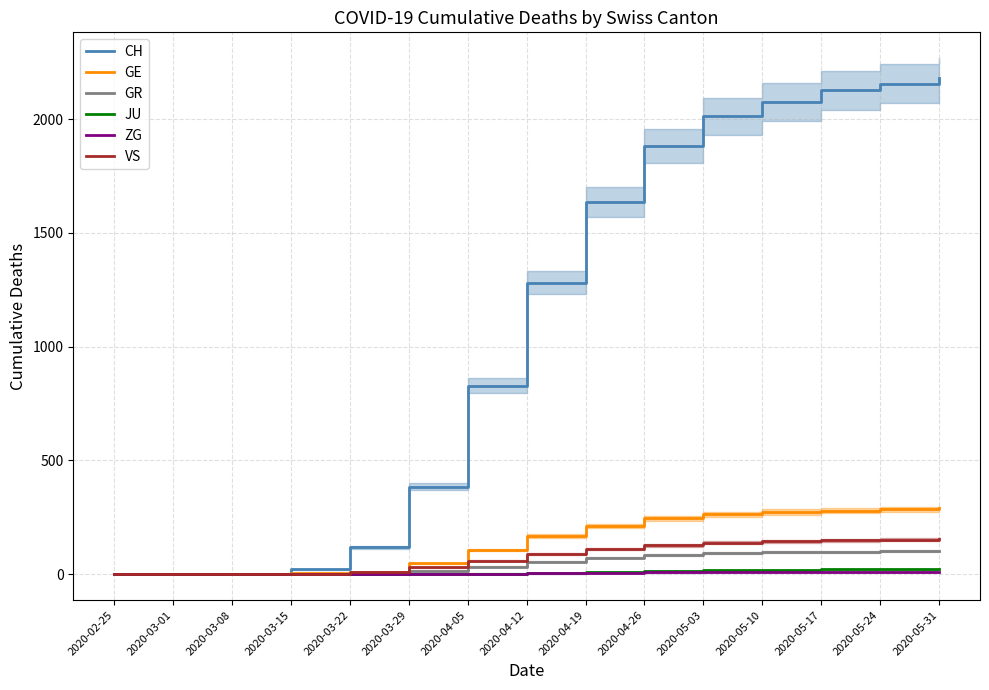

The GE series shows 62 at 2020-05-10. True or false?

False